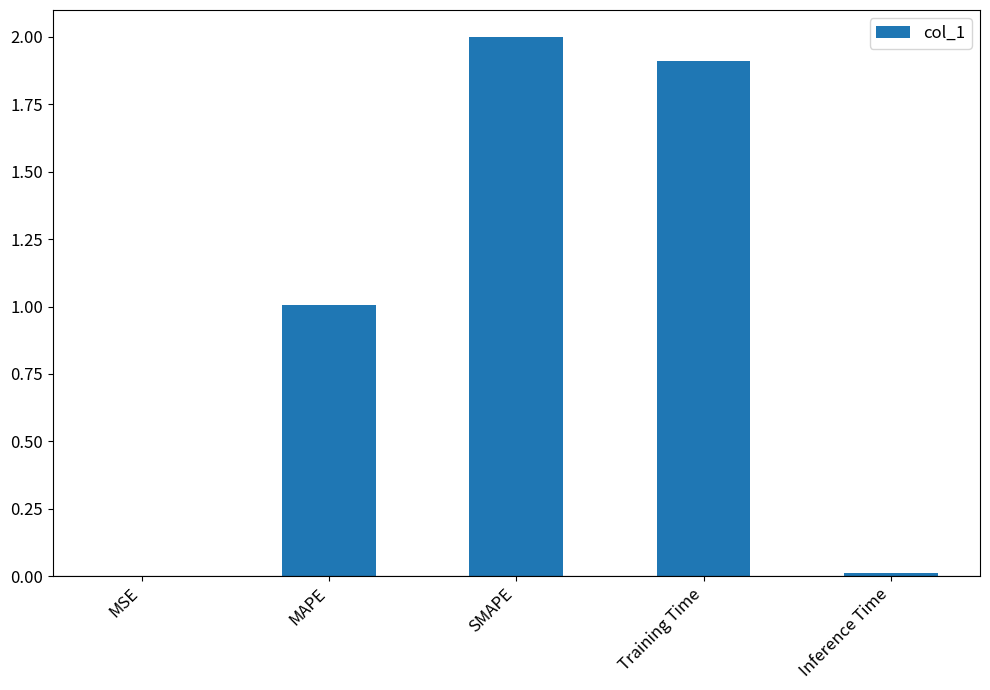

True or false: the data shows 1.3 at SMAPE.

False